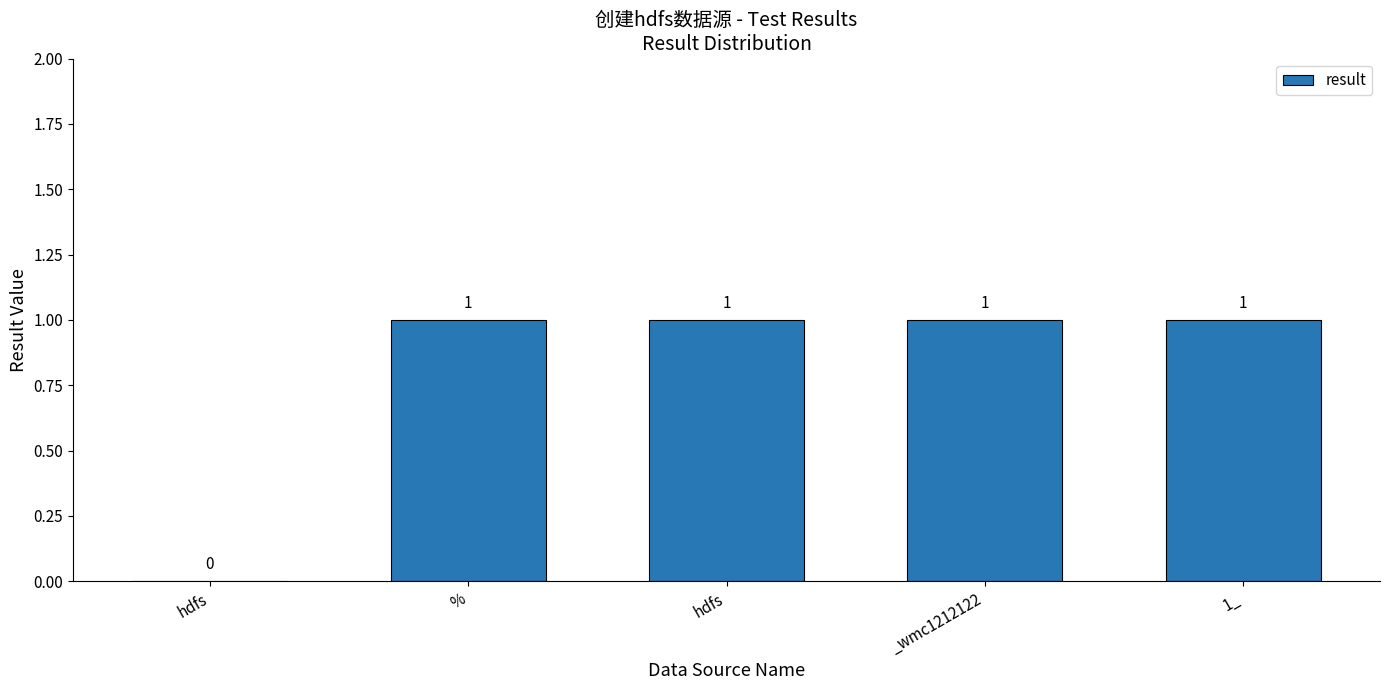

What value does the data have at 1_?

1